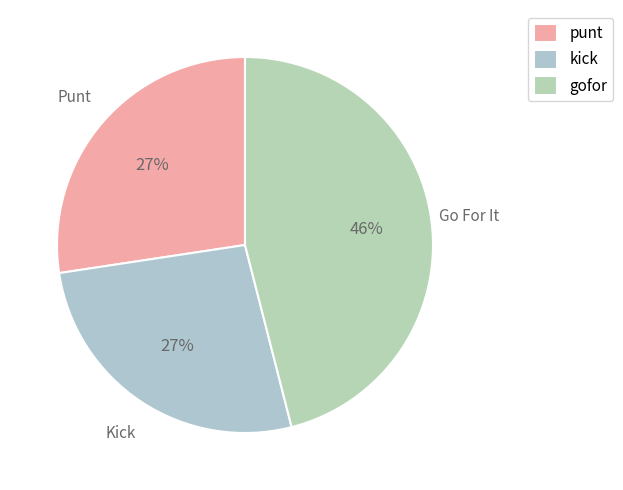

How many slices are in this pie chart?

3